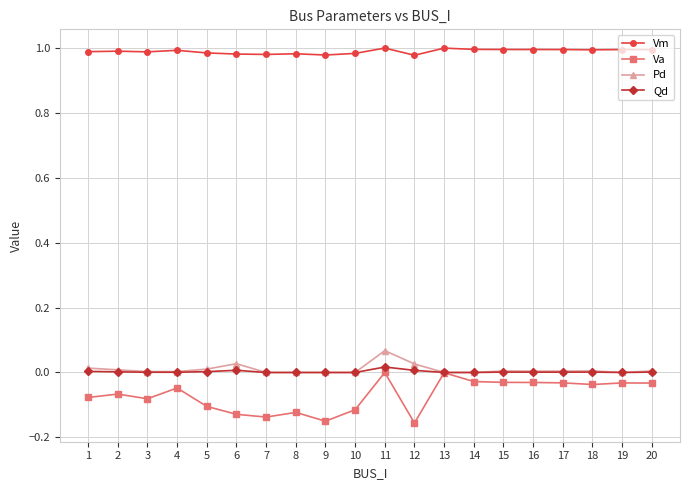

Which series changed the most between 4 and 9?

Va